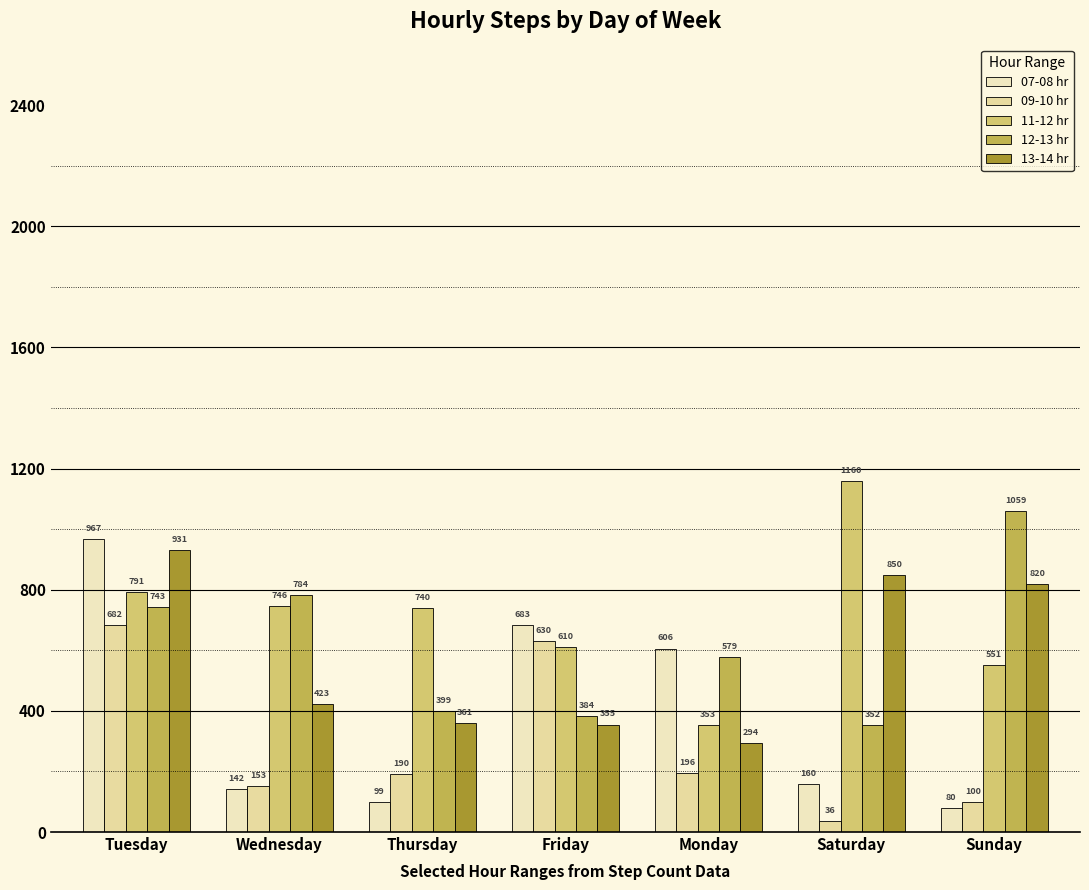

What is the sum of all 13-14 hr values?

4034